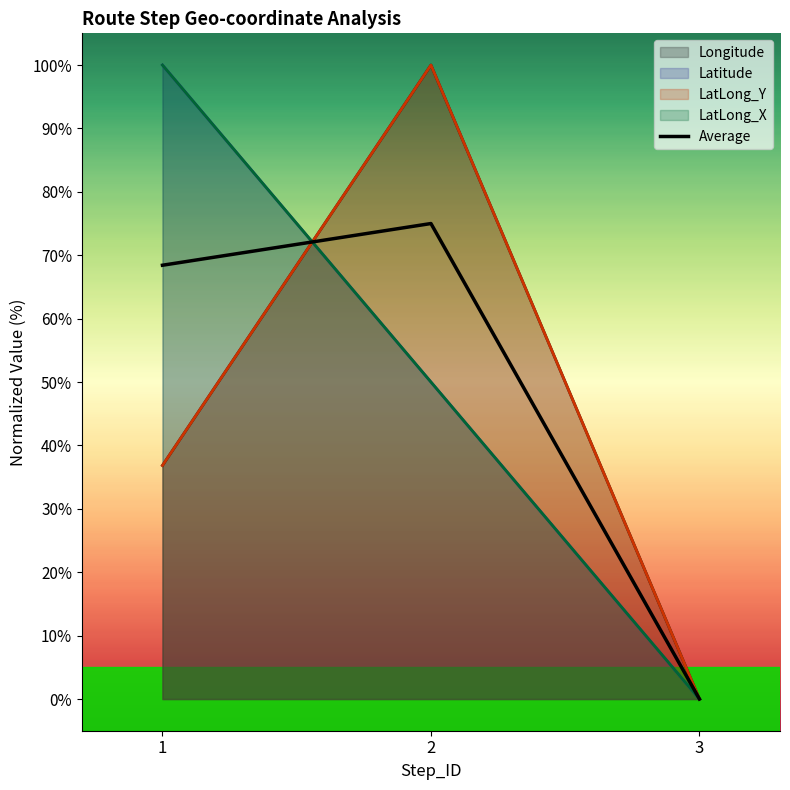

Rank the categories by value from highest to lowest.

2, 1, 3